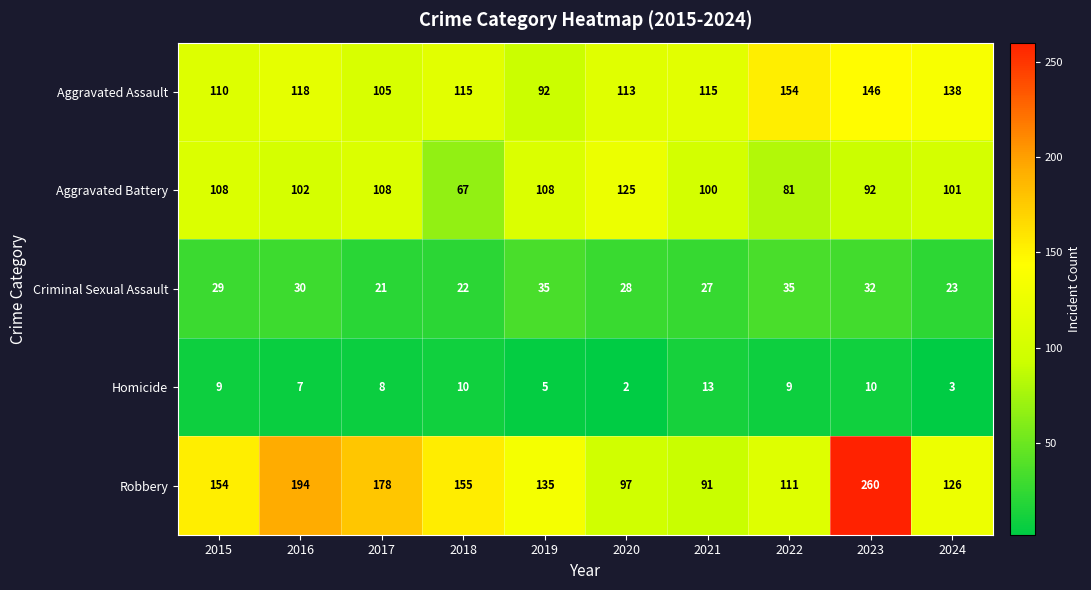

How many categories are shown in the chart?

10